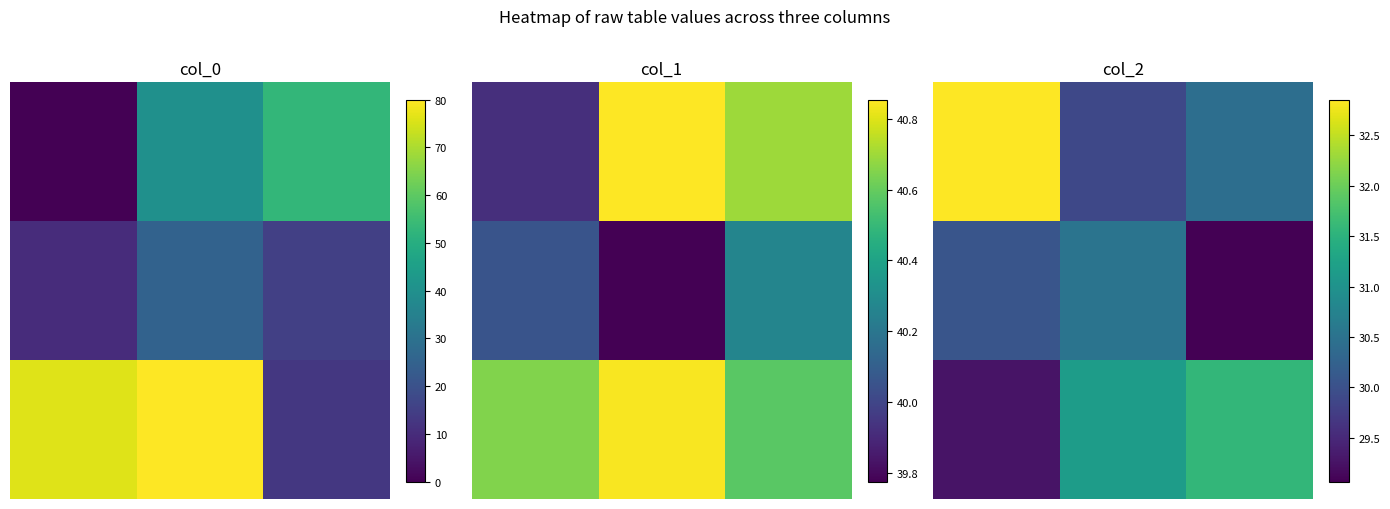

At how many categories does at least one series exceed 29?

3